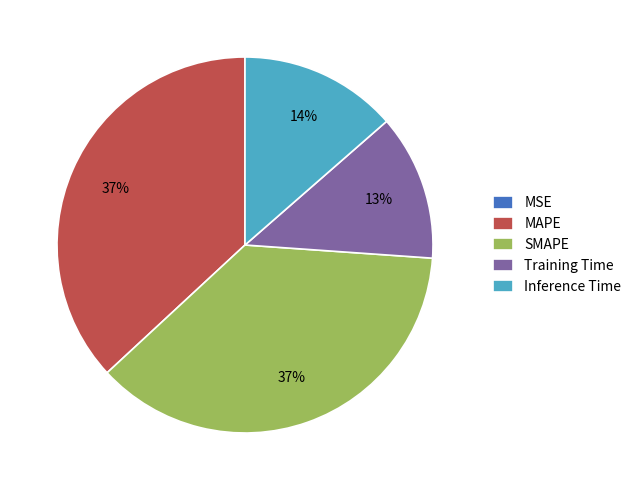

Does any single category account for the majority?

No